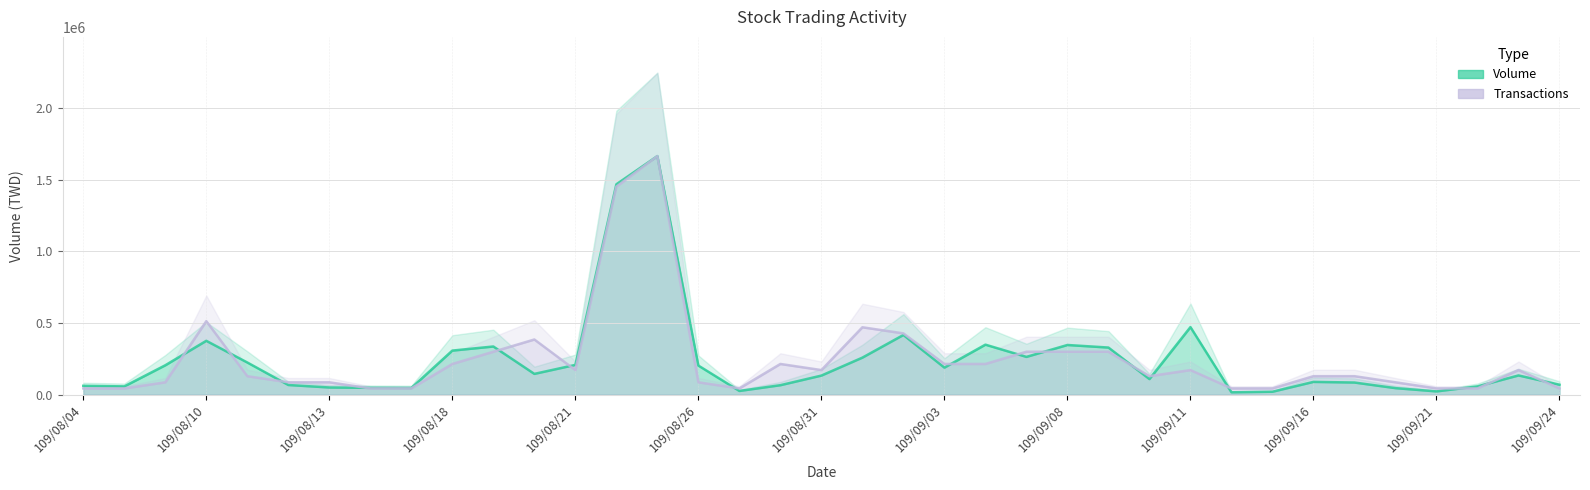

In Transactions, how many points are higher than both neighbors (excluding endpoints)?

7